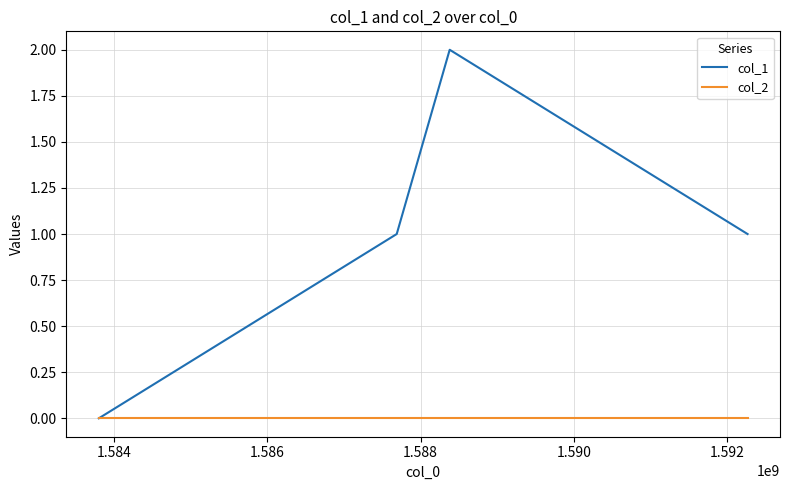

List the series in order of their peak value, lowest first.

col_2, col_1